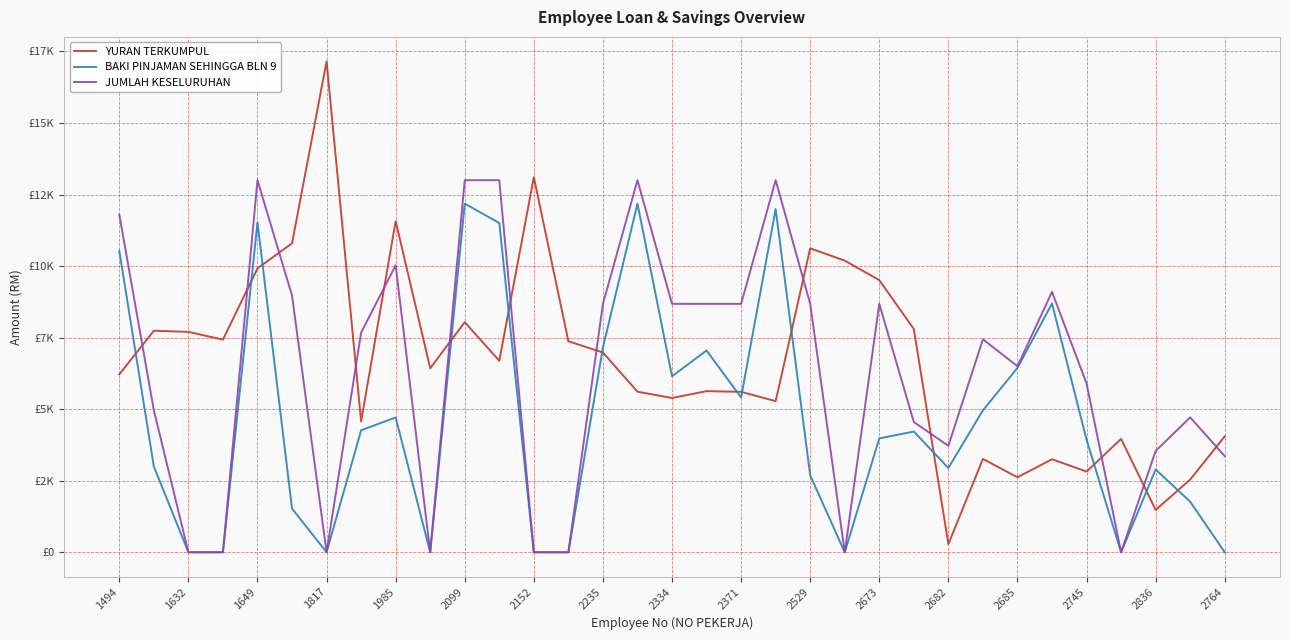

Is this an area chart (filled region under the line)?

No